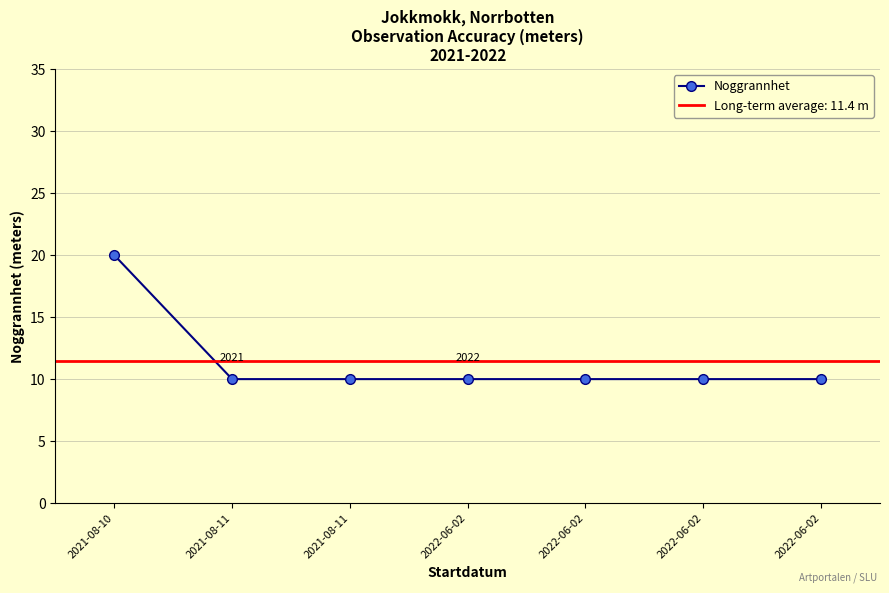

What is the minimum value shown in the chart?

10